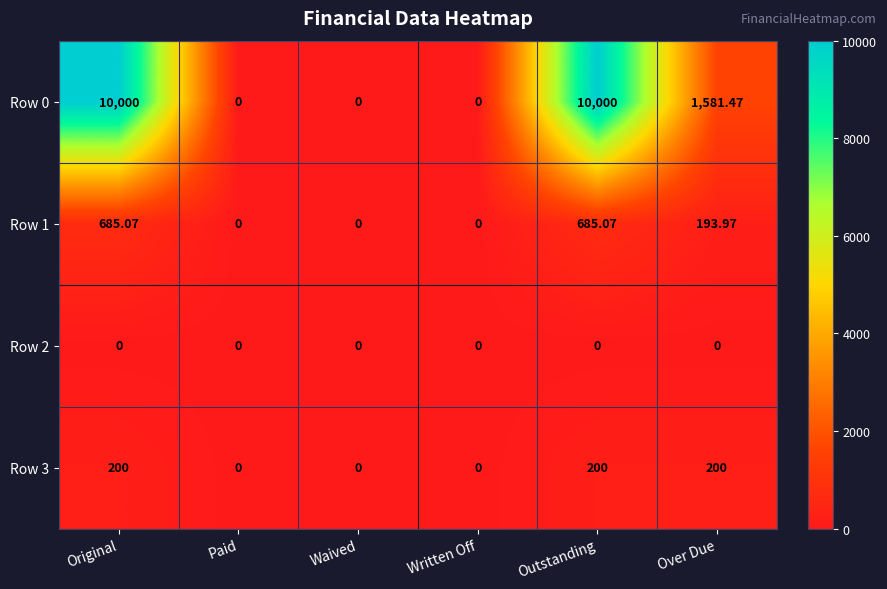

Where does the Row 1 series first go above 193?

Original